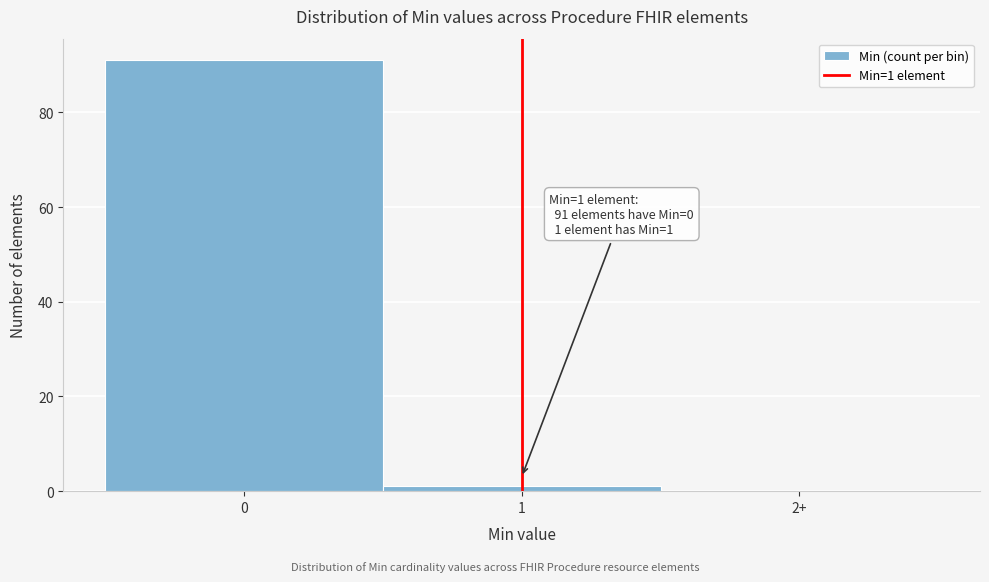

Reading left to right, list all the values displayed in this chart.

0=91	1=1	2+=0